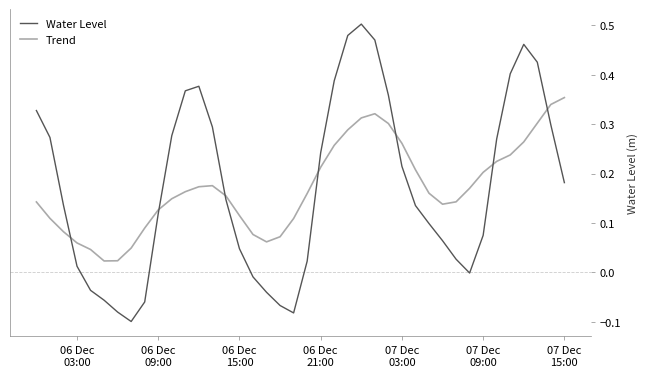

Which series has the largest range (max minus min)?

Water Level